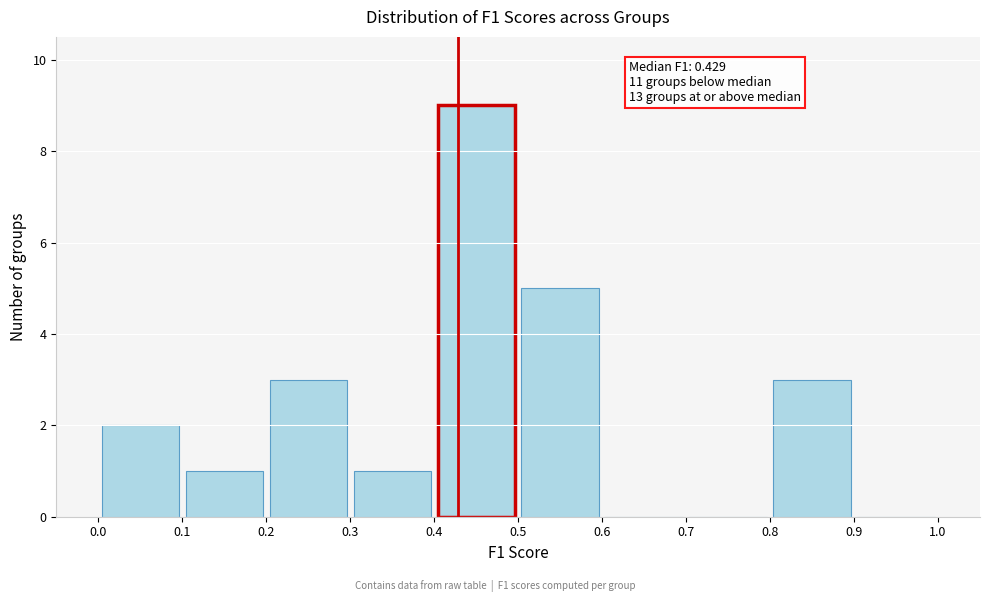

Over which range of the x-axis is the bar tallest?

0.4 to 0.5